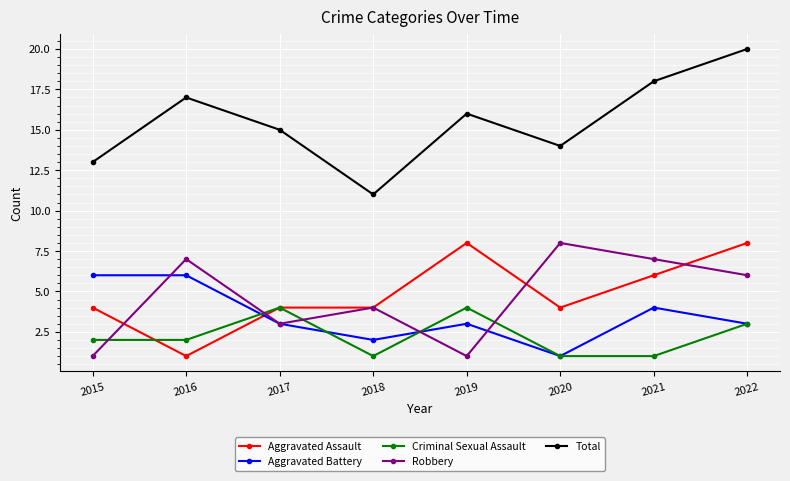

What is the difference between the maximum and second lowest values in the Total series?

7